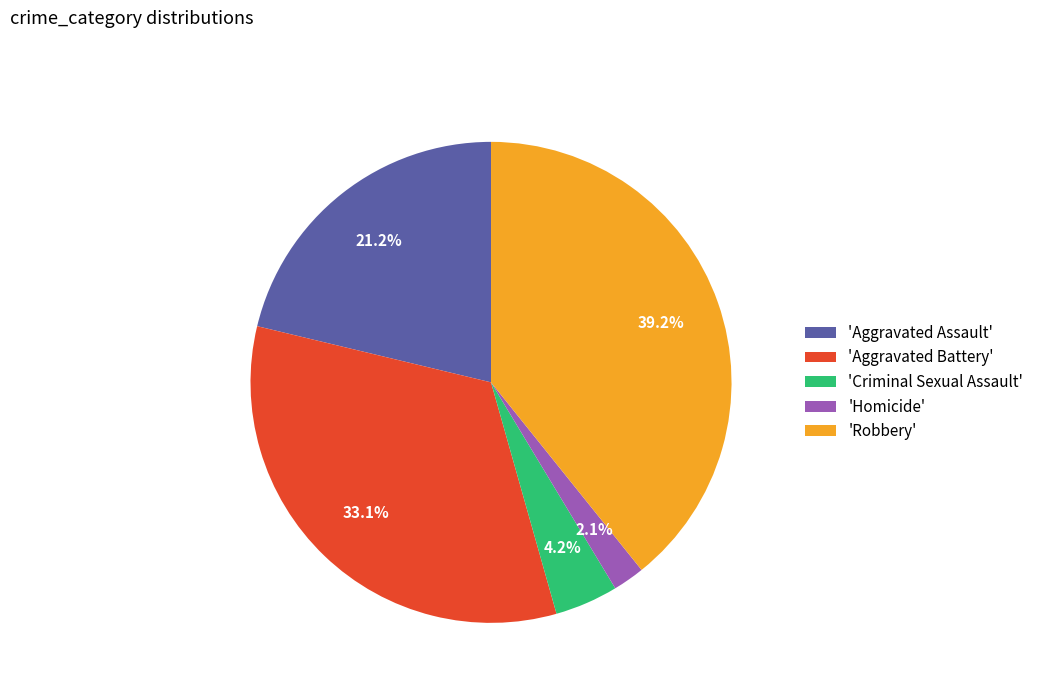

Rank the categories by value from highest to lowest.

'Robbery', 'Aggravated Battery', 'Aggravated Assault', 'Criminal Sexual Assault', 'Homicide'